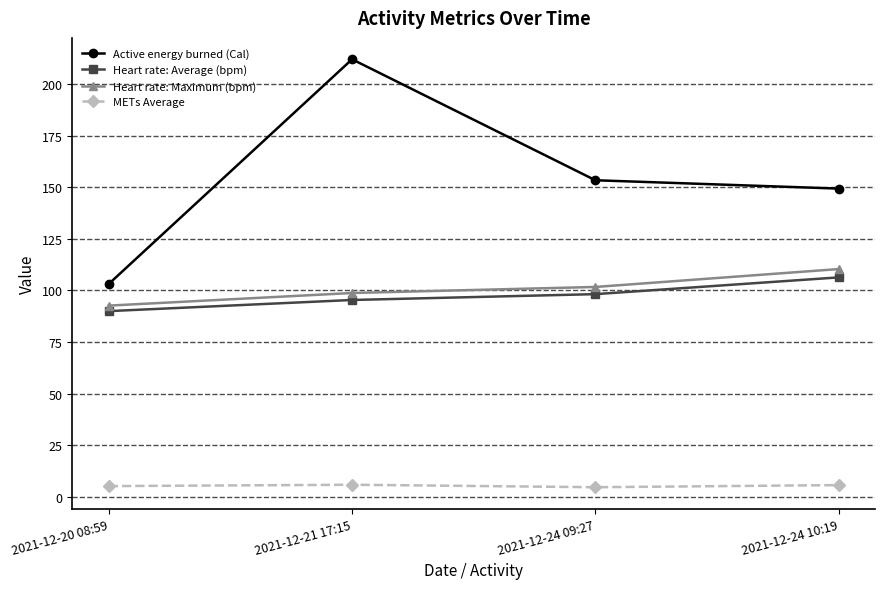

What is the difference between the METs Average values at 2021-12-21 17:15 and 2021-12-24 10:19?

0.2